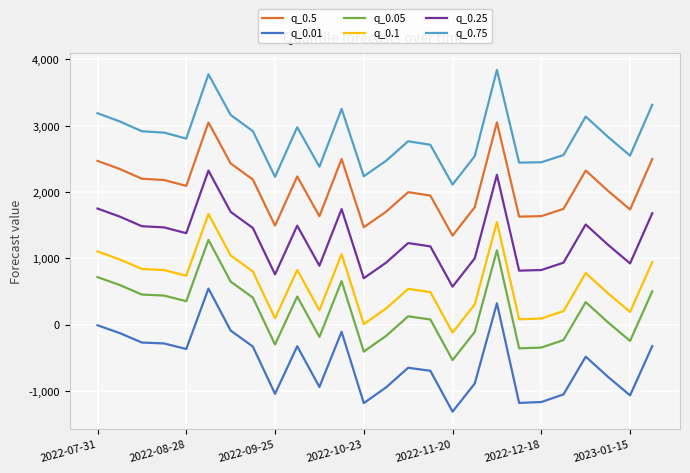

True or false: q_0.01 and q_0.75 intersect in this chart.

False